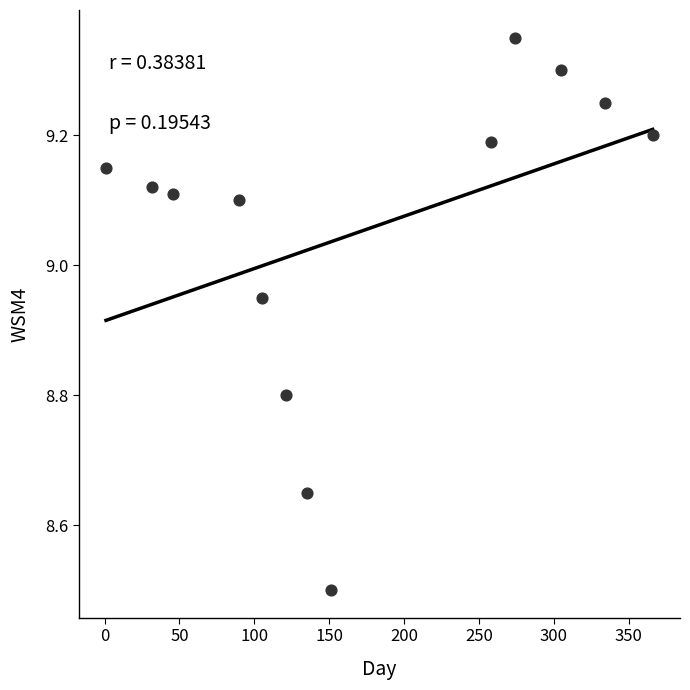

What Y value in the scatter plot is closest to 8?

8.5